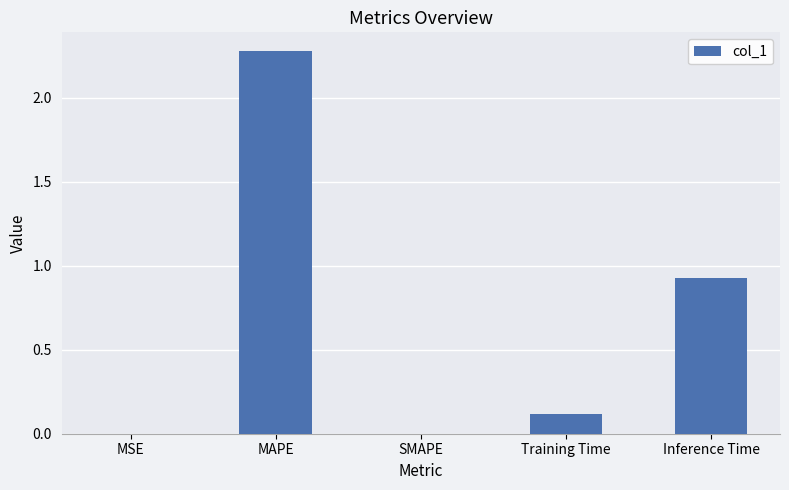

The value at SMAPE is 0.0. True or false?

True